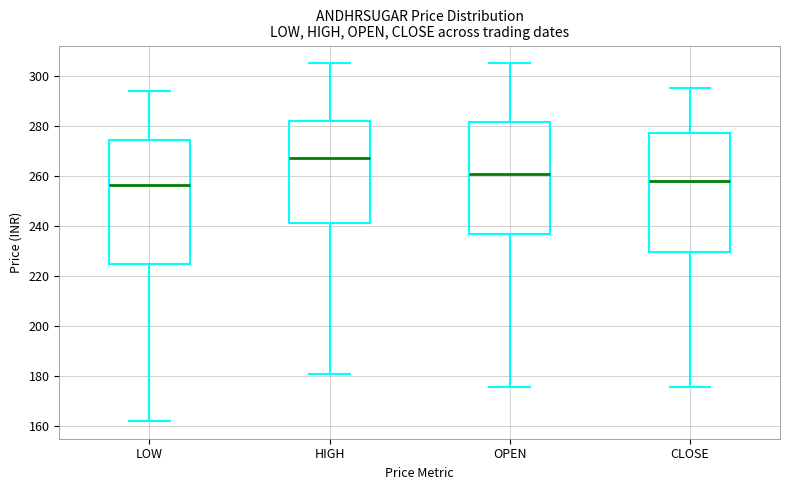

Comparing the boxes themselves (not the whiskers), which one is the tallest?

LOW